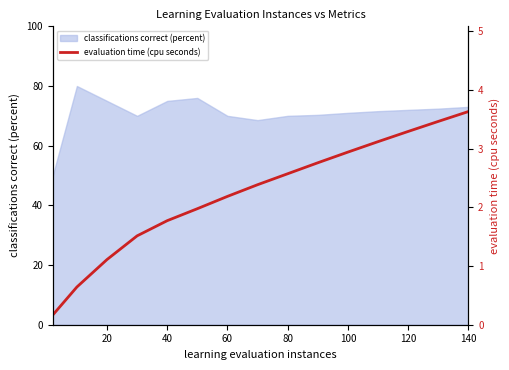

What is the minimum value shown in the chart?

0.2